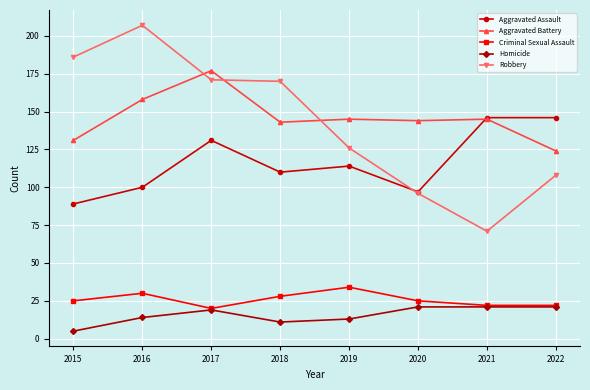

At which category is the sum across all series the highest?

2017